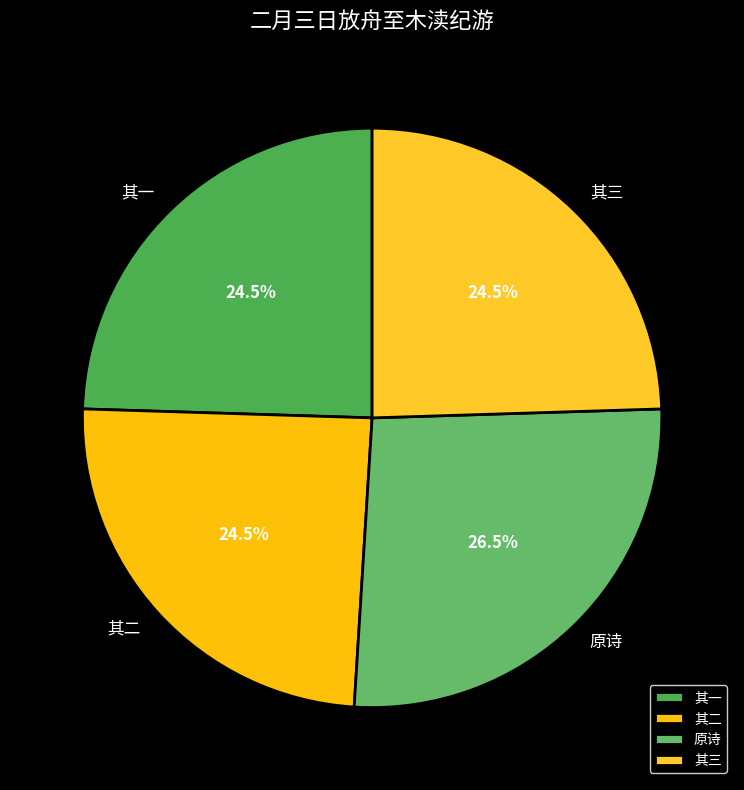

Is 其一 the majority of the pie?

No